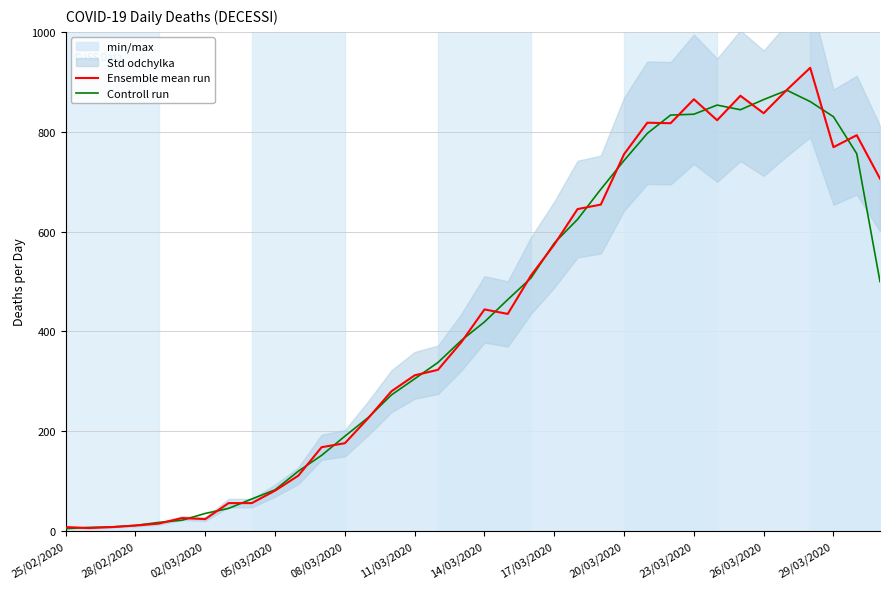

True or false: Controll run has a value of 561.3 at 23/03/2020.

False